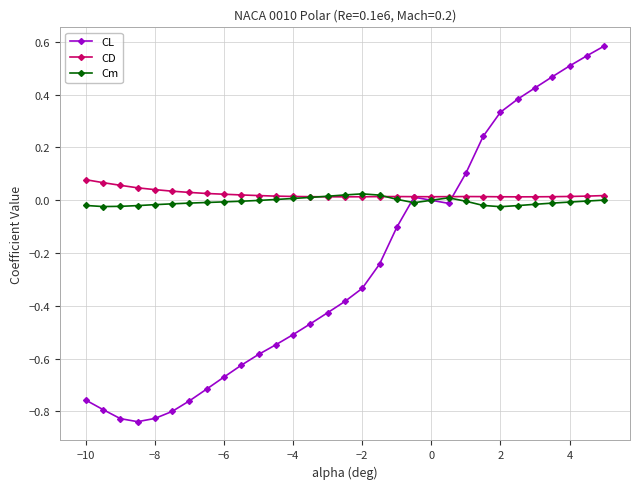

How many CD values are between 0 and 1?

31